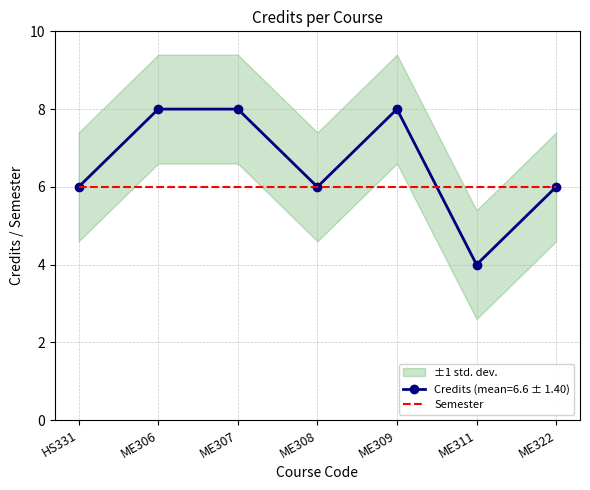

True or false: the data shows 8 at ME307.

True